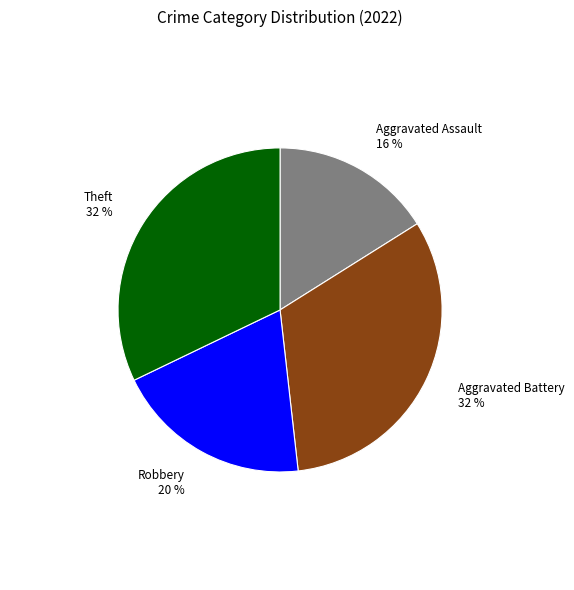

Which category has the smallest portion of the pie?

Aggravated Assault